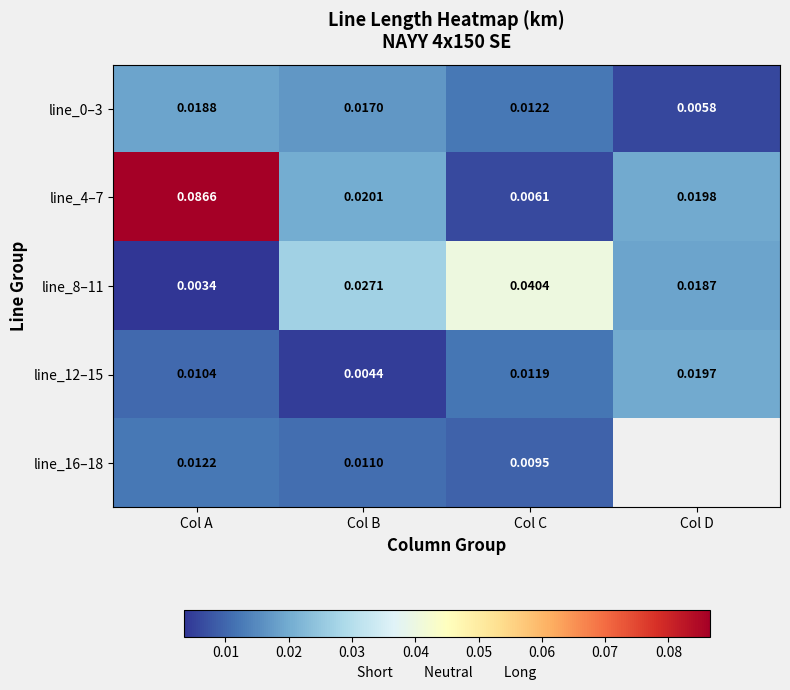

Between Col B and Col C, which series saw the biggest shift?

line_4–7